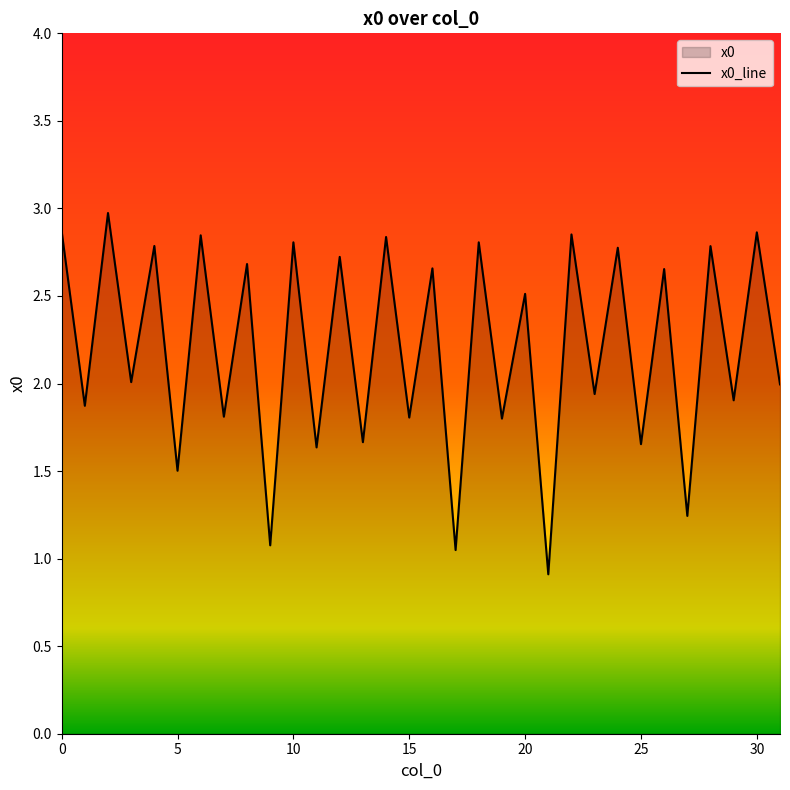

Rank the categories by value from lowest to highest.

21, 17, 9, 27, 5, 11, 25, 13, 19, 15, 7, 1, 29, 23, 31, 3, 20, 26, 16, 8, 12, 24, 28, 4, 10, 18, 14, 6, 22, 30, 0, 2